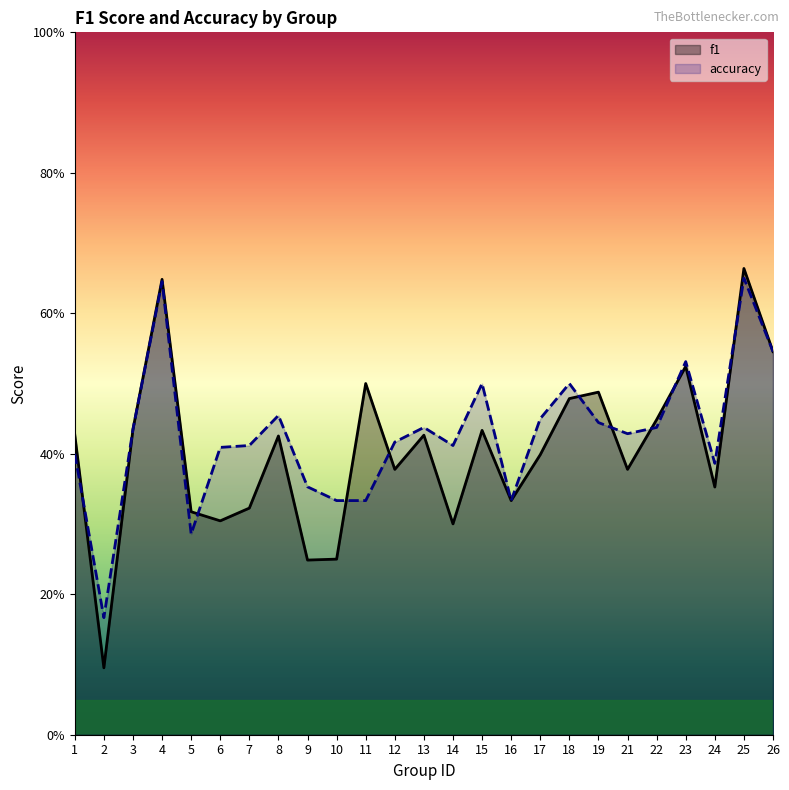

How many lines are shown in the chart?

2